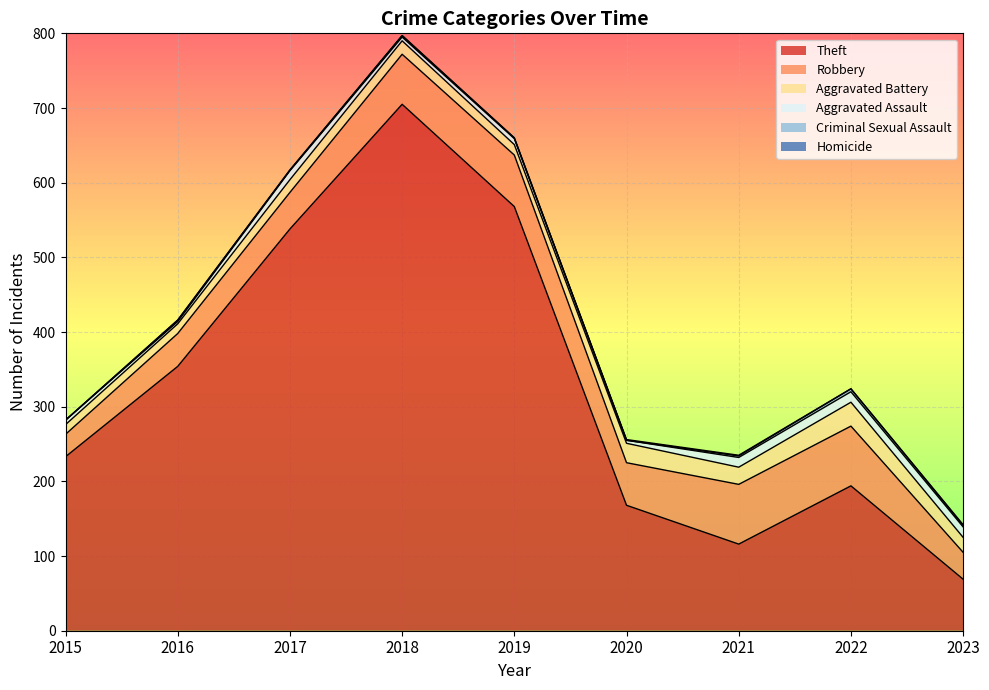

What is the value of the Aggravated Assault point at the 2nd from the left?

3